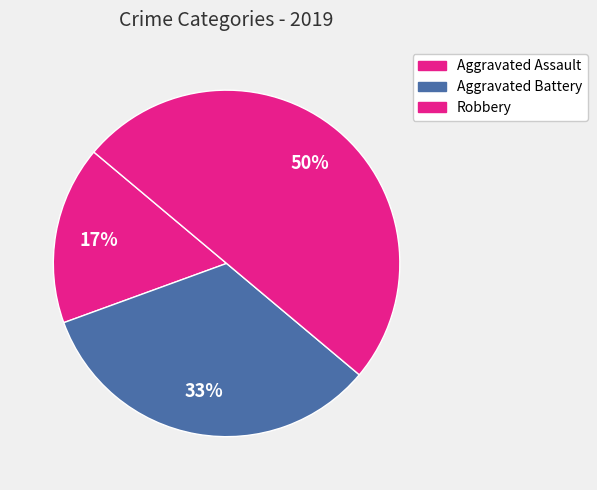

Does Aggravated Assault account for over 50% of the chart?

No